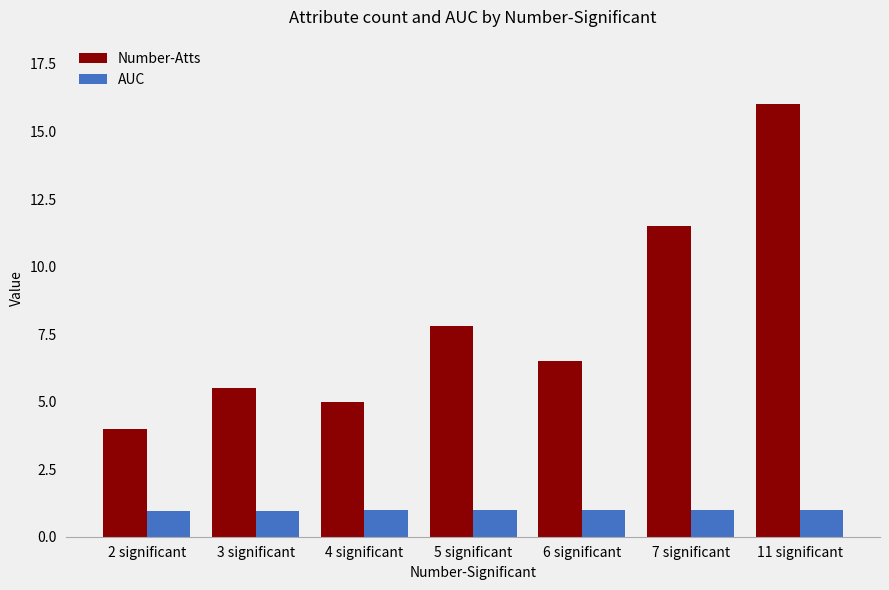

How many bars are there in total?

14